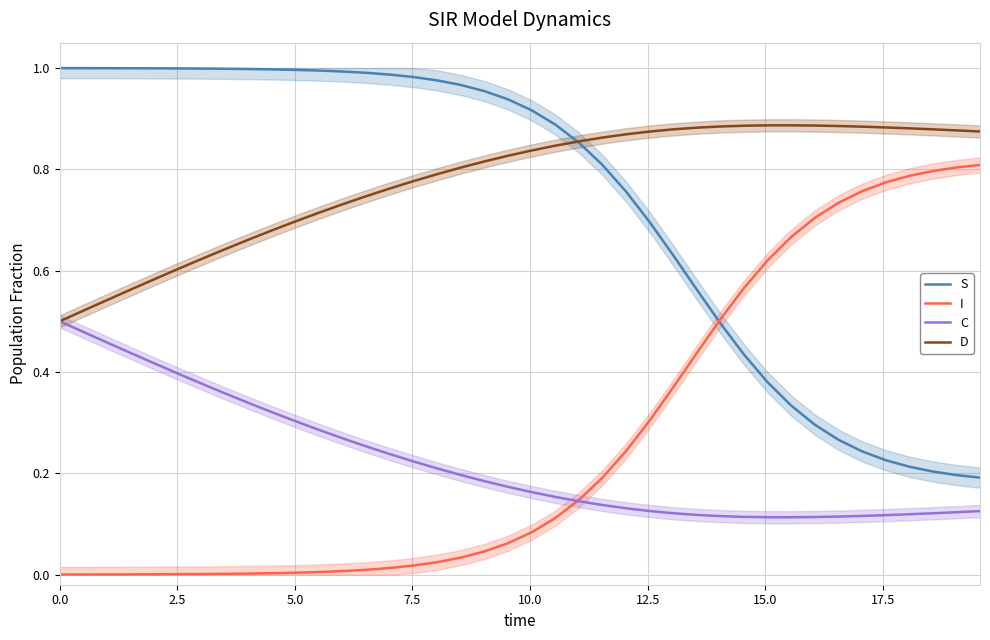

True or false: S and C intersect in this chart.

False